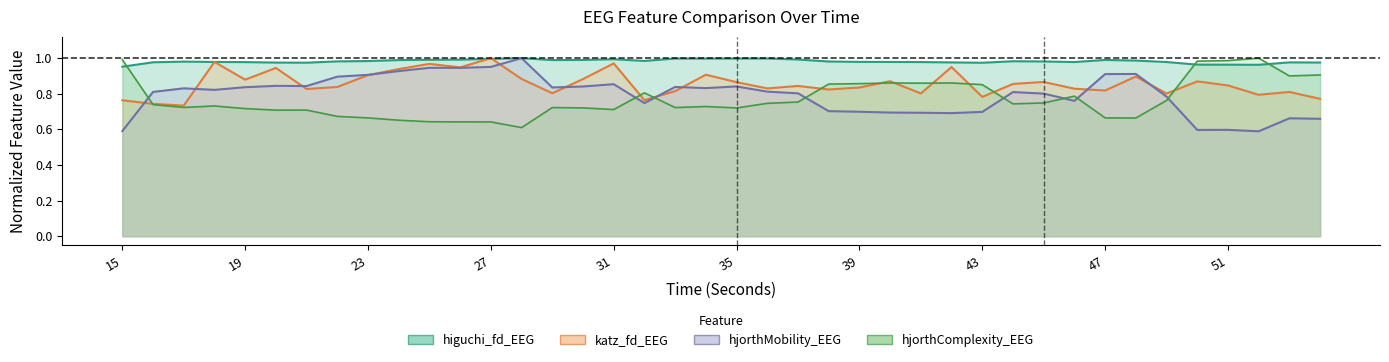

Does the chart have visible grid lines?

No